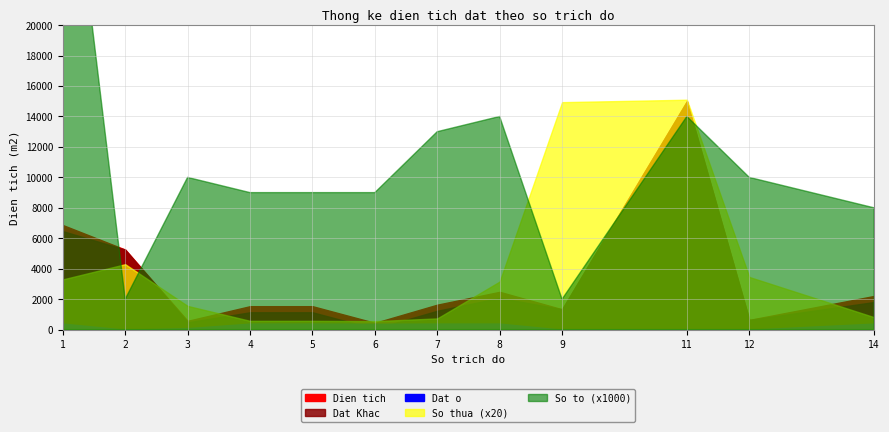

What value does the So to series have at 5?

9.0